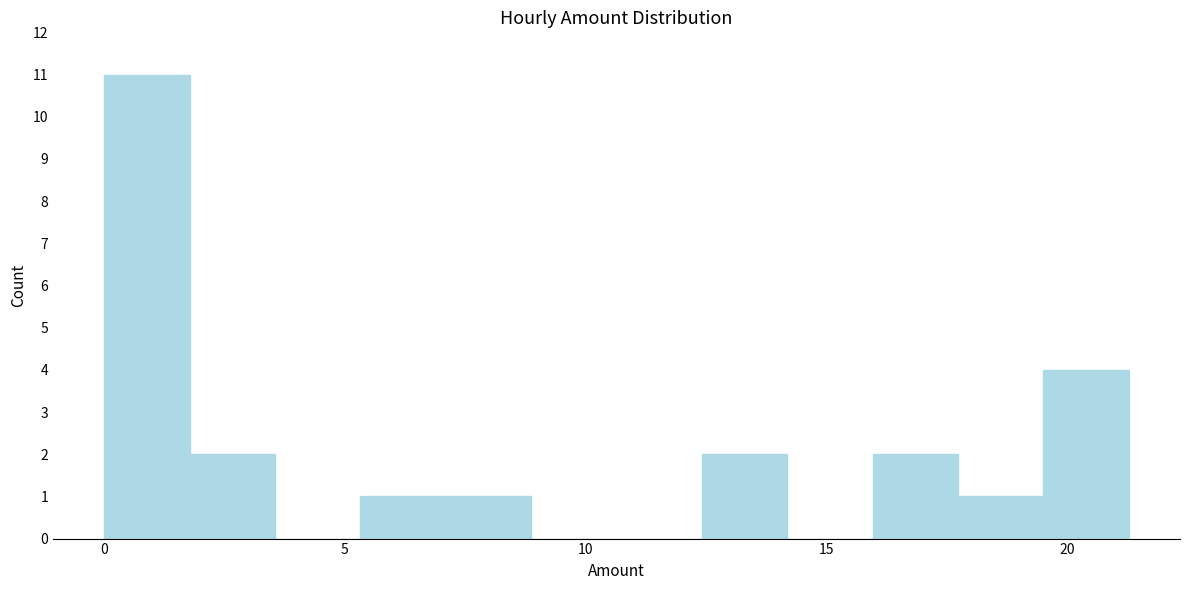

Around what value on the x-axis is the tallest bar? Give the approximate position of its centre, as read against the axis.

1.0